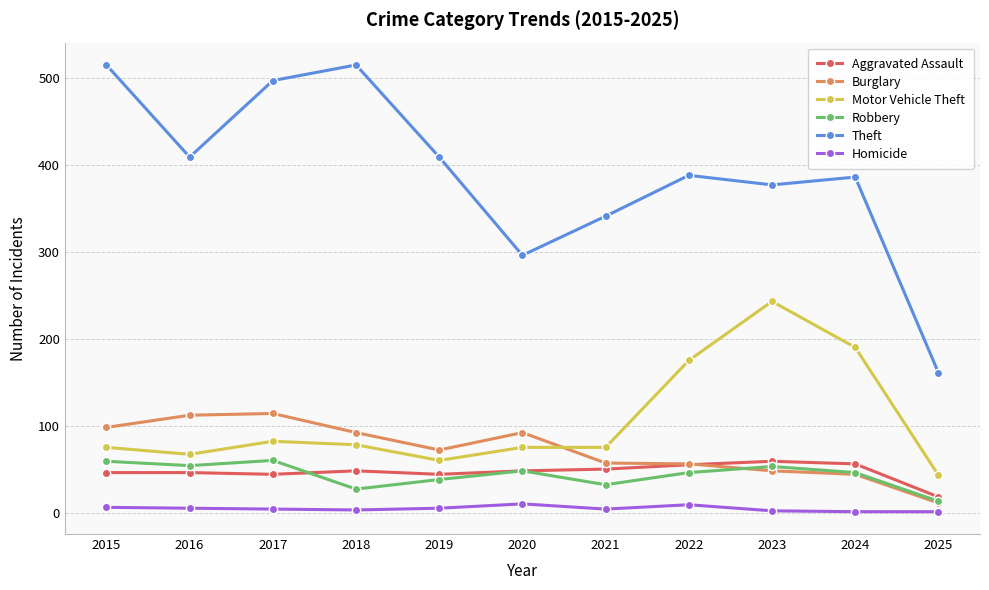

Where is the first local minimum for Theft?

2016